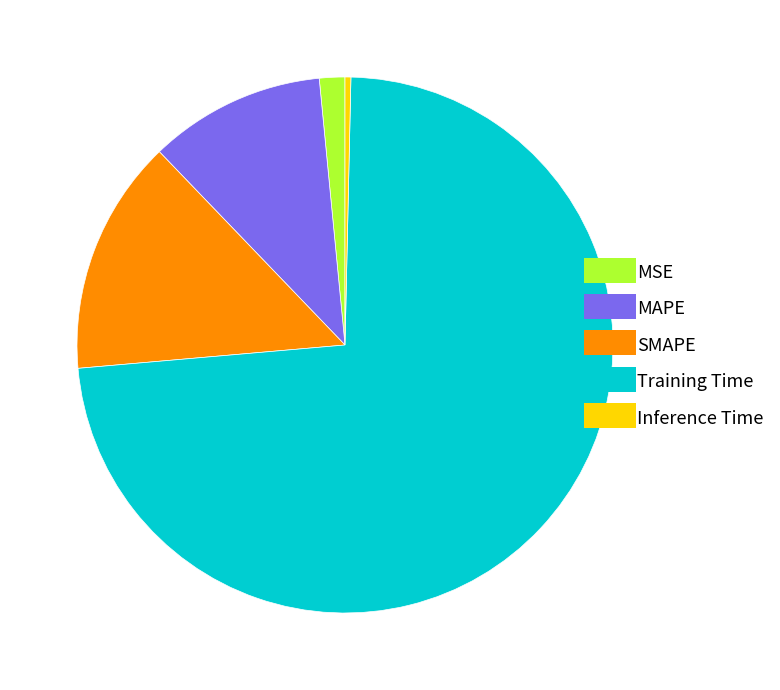

Which category has the biggest portion of the pie?

Training Time